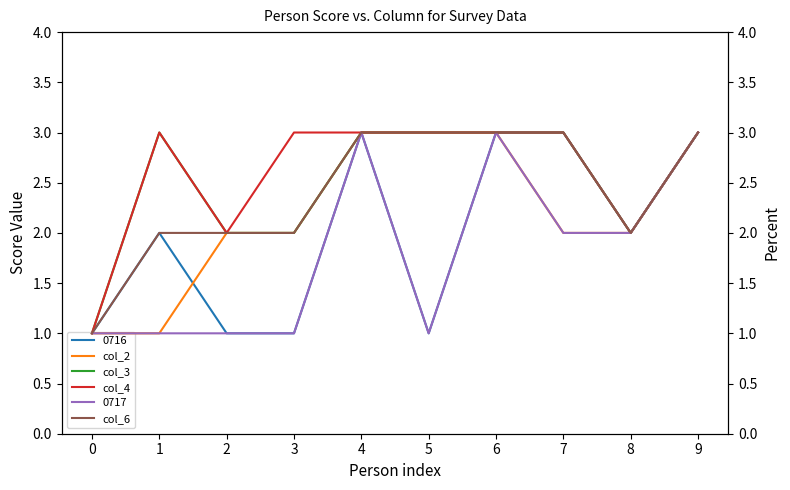

Rank the categories by col_2 value from lowest to highest.

0, 1, 2, 3, 7, 8, 4, 5, 6, 9